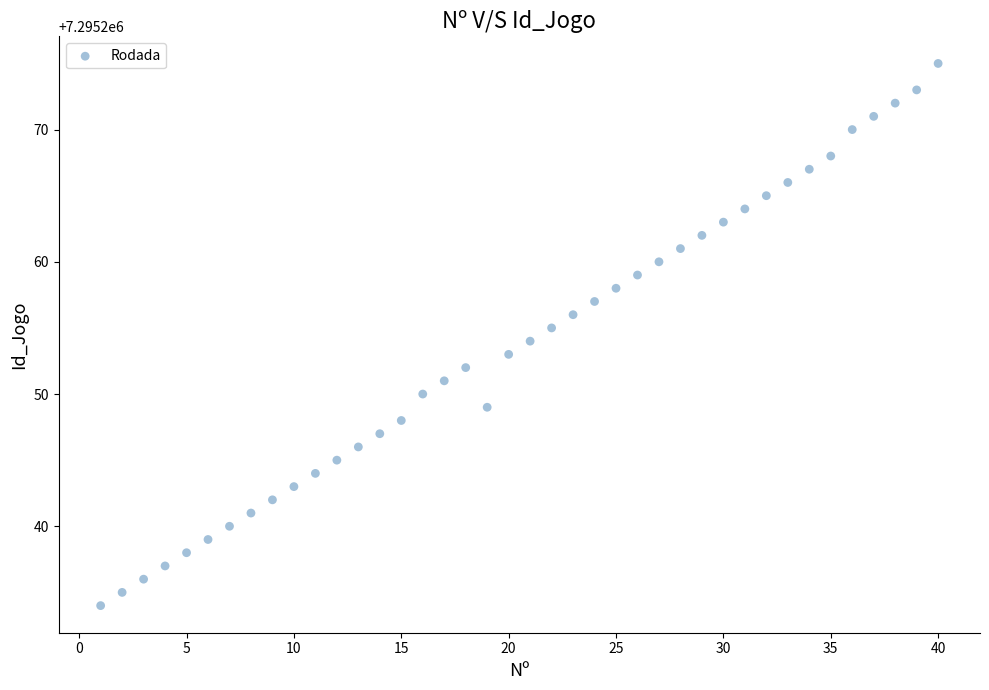

What is the range of X values (max minus min)?

39